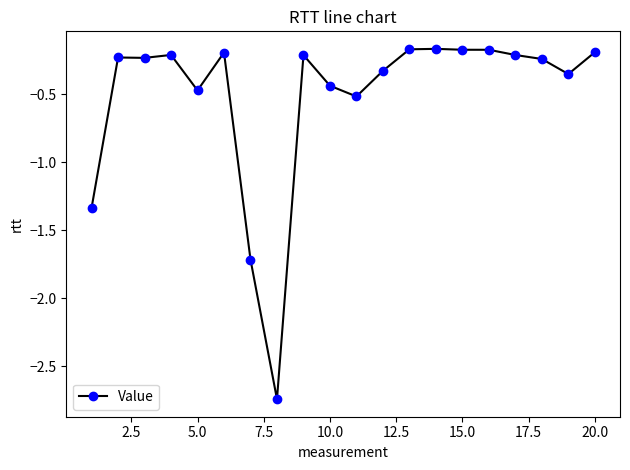

True or false: there are more than 1 points higher than both neighbors.

True